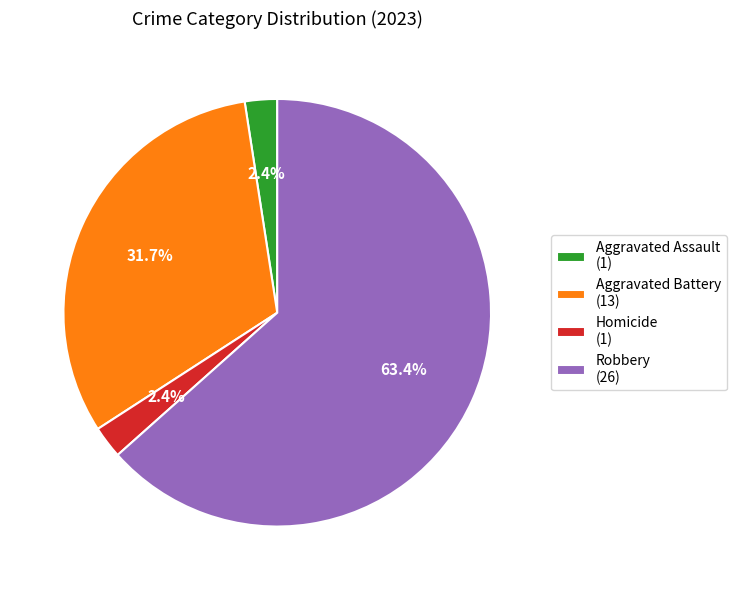

Between Robbery (26) and Aggravated Battery (13), which is larger?

Robbery (26)